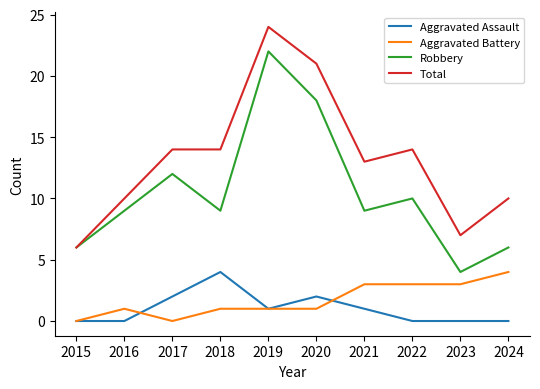

What is the total value across all series at 2019?

48